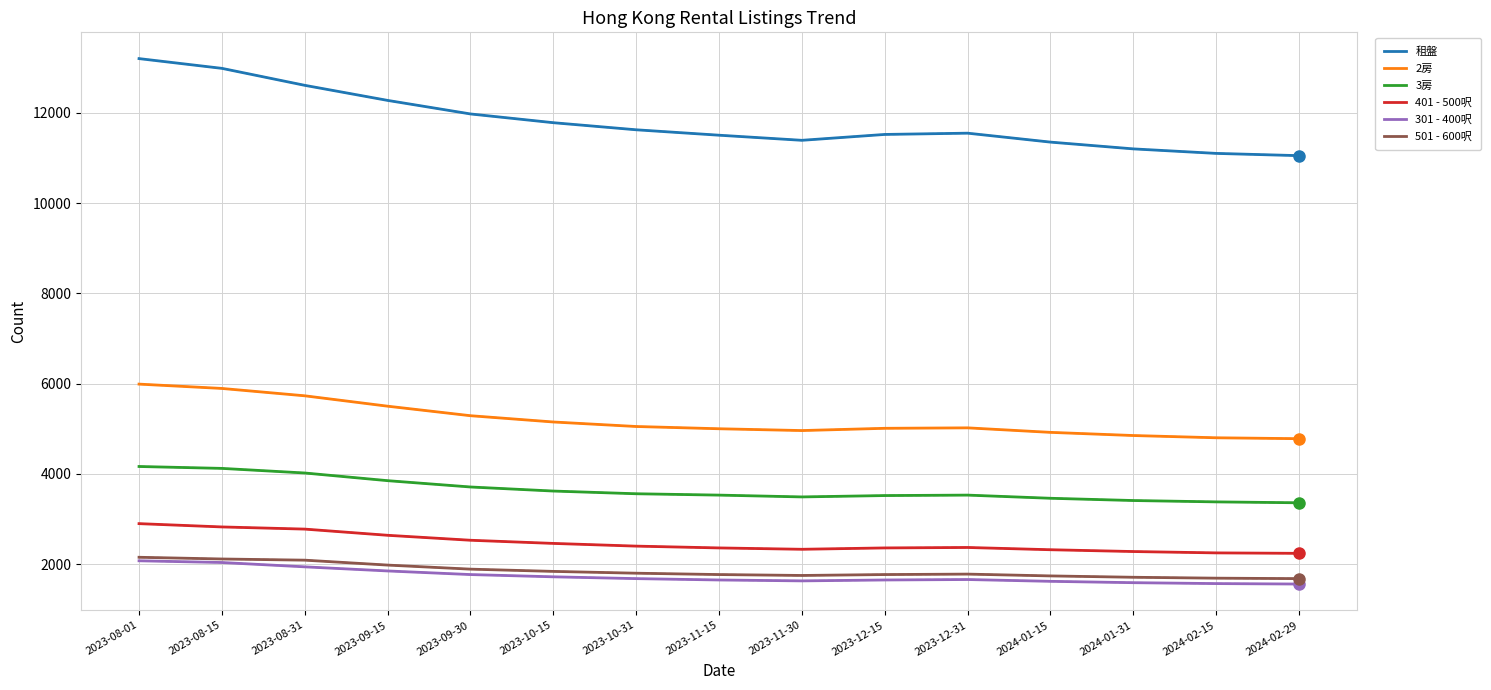

Which series changed the most between 2023-08-31 and 2023-12-15?

租盤